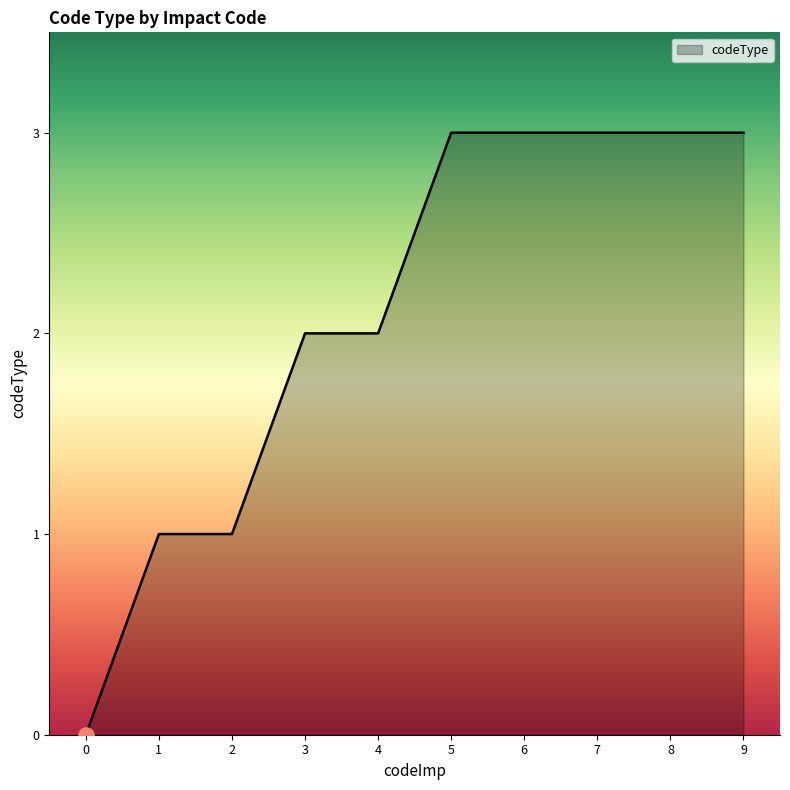

Between 5 and 1, which is larger?

5